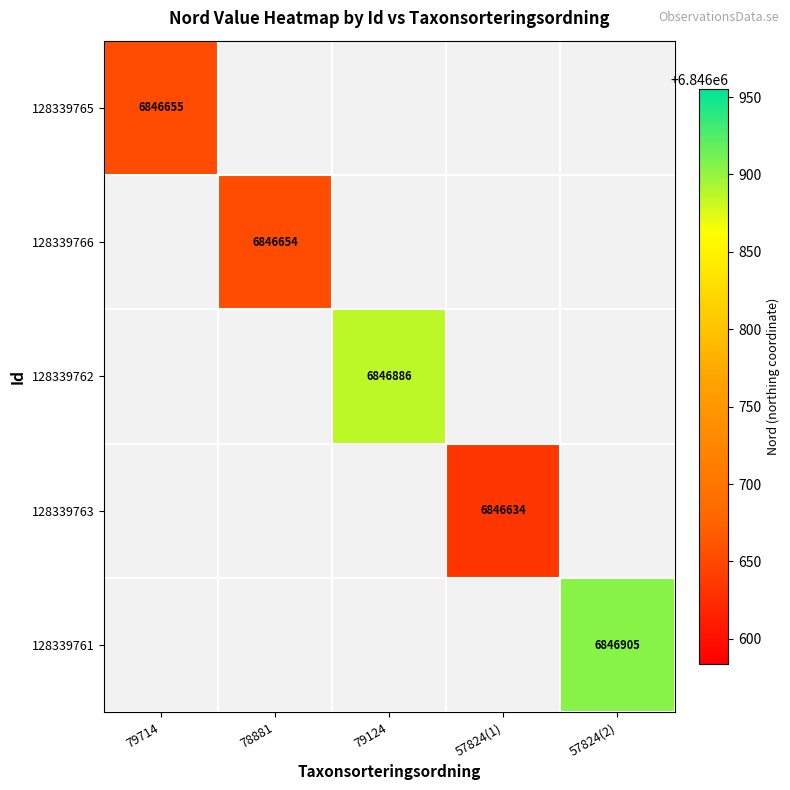

How many positive values does the 128339761 series have?

1